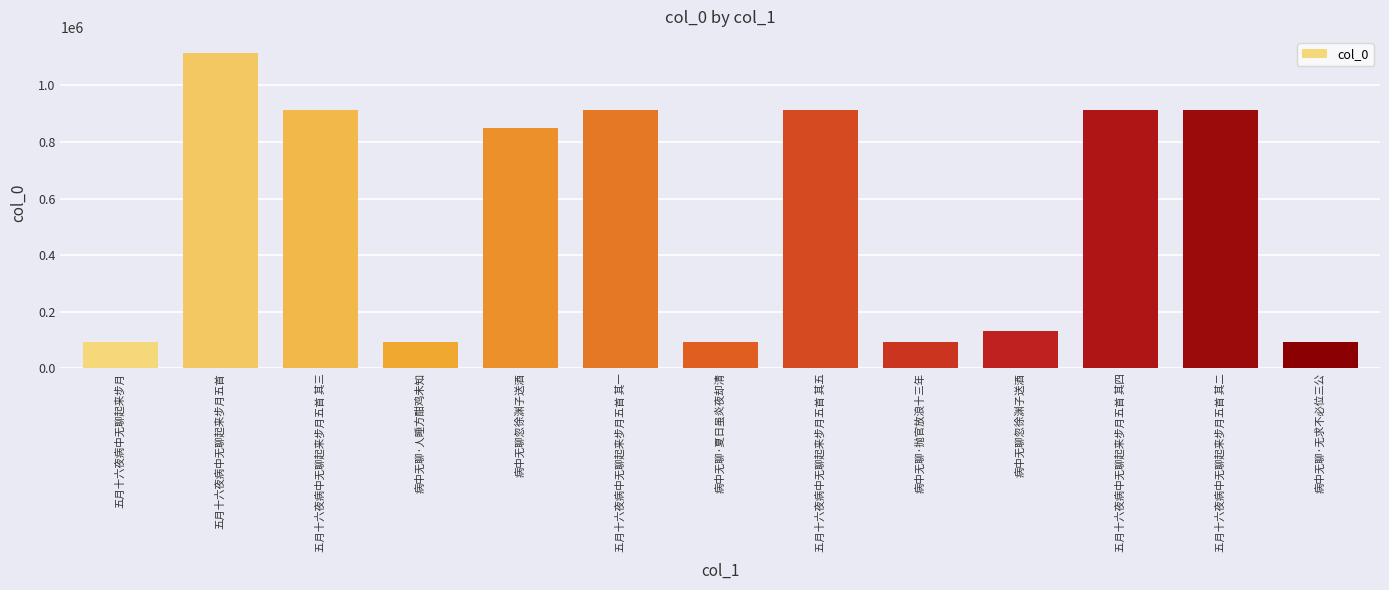

Which has a higher value, 病中无聊·人睡方酣鸡未知 or 病中无聊忽徐渊子送酒?

病中无聊忽徐渊子送酒